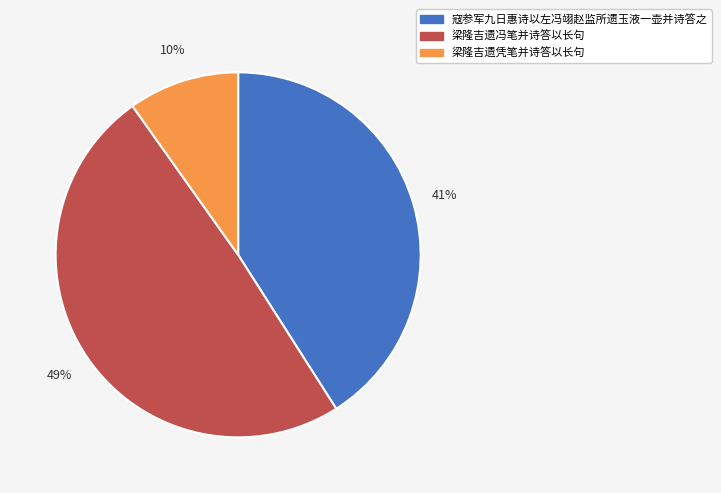

Is the sum of 梁隆吉遗冯笔并诗答以长句 and 寇参军九日惠诗以左冯翊赵监所遗玉液一壶并诗答之 greater than half?

Yes